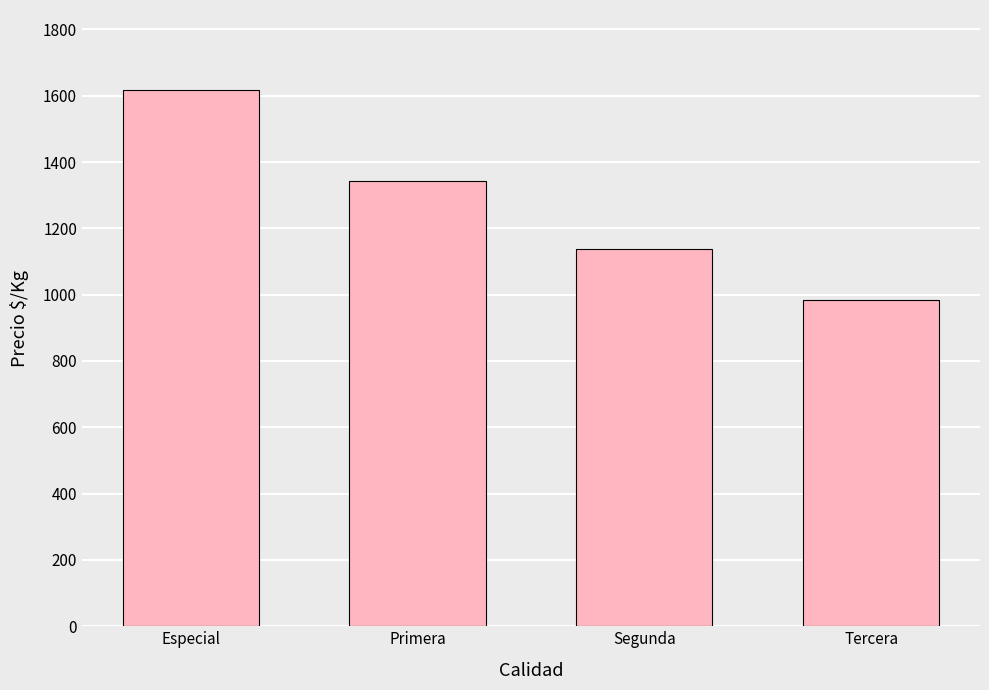

Reading left to right, list all the values displayed in this chart.

Especial=1616	Primera=1343	Segunda=1138	Tercera=983